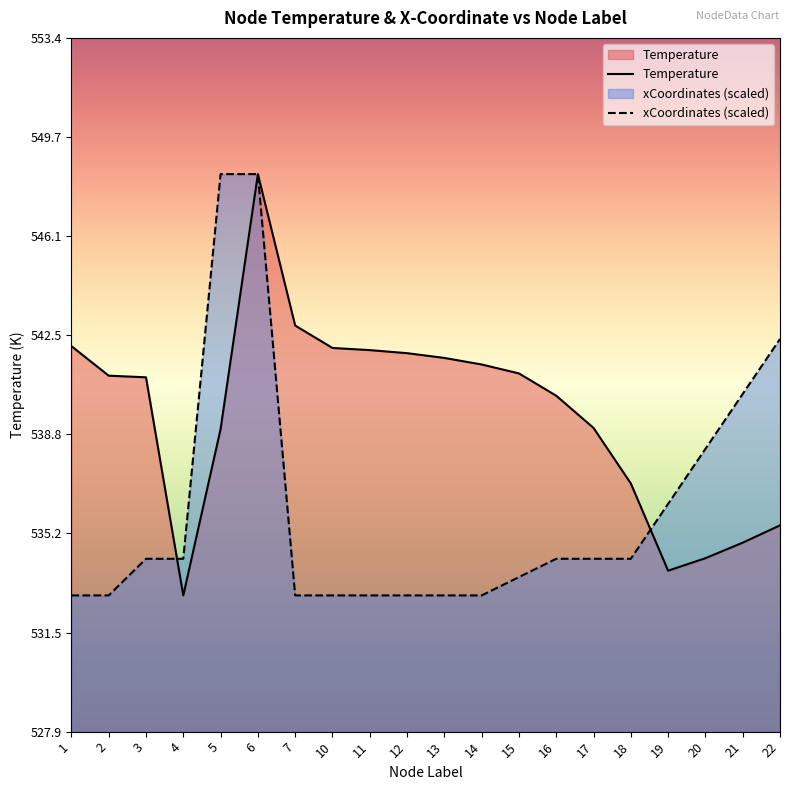

At how many categories does at least one series exceed 533?

20